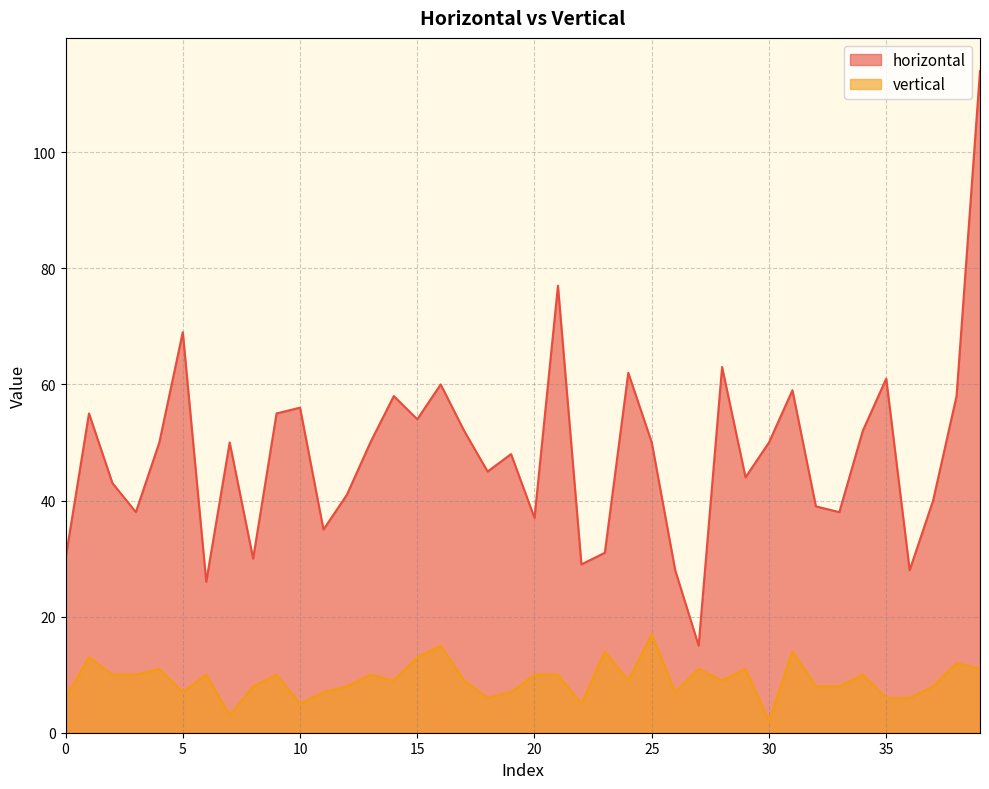

At how many categories does at least one series exceed 5?

40